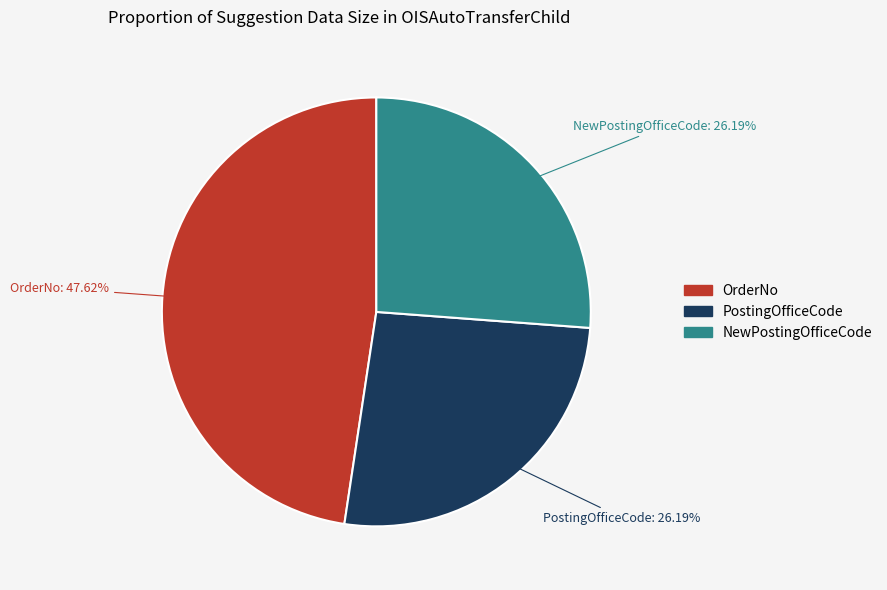

To the nearest percent, what is the difference between the largest and smallest slice percentages?

21%